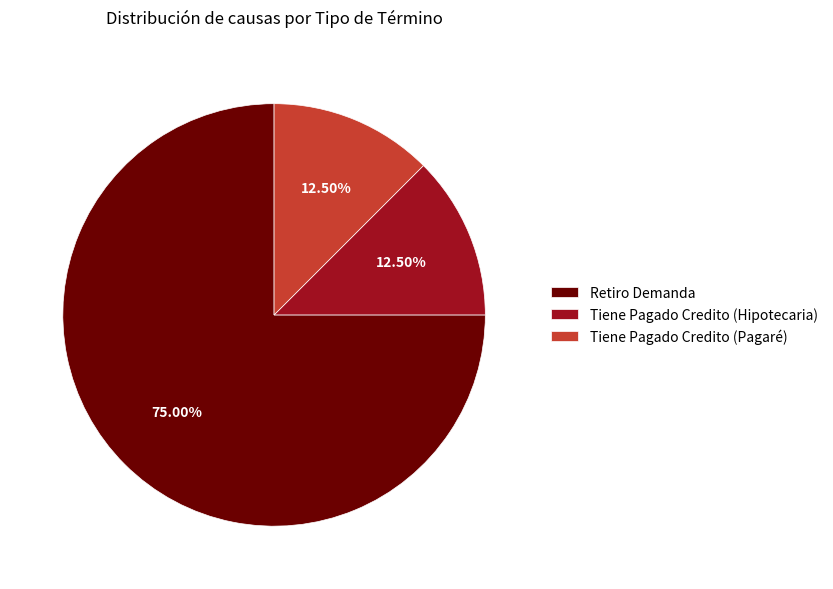

What is the ratio of the value at Tiene Pagado Credito (Pagaré) to the value at Retiro Demanda?

0.2